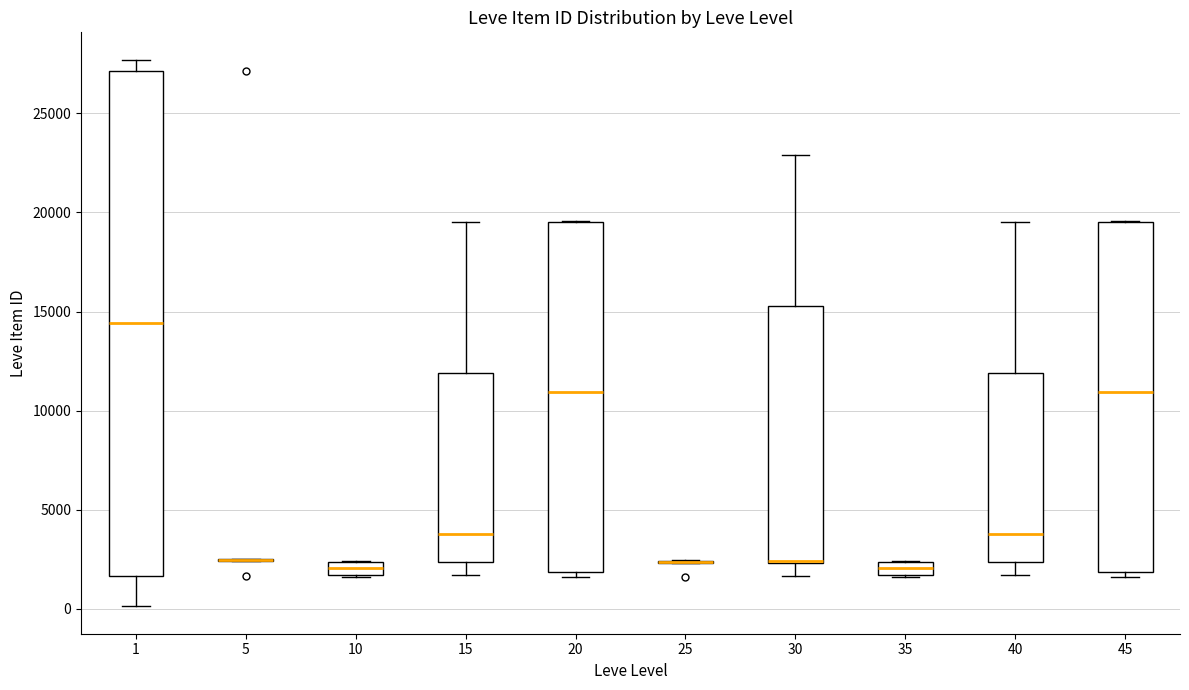

Which box is the tallest, from its lower edge to its upper edge?

1